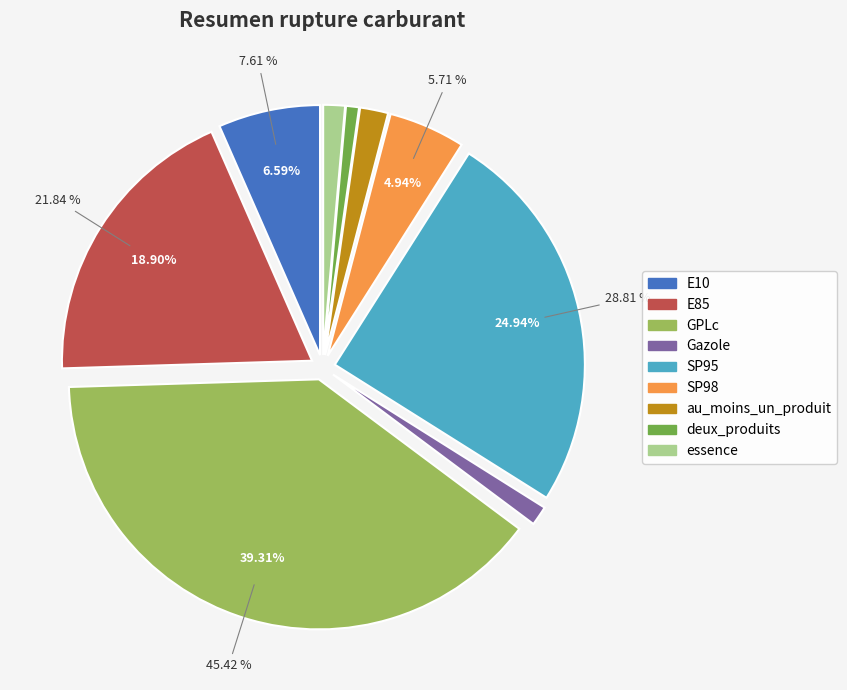

Which category has the smallest portion of the pie?

deux_produits